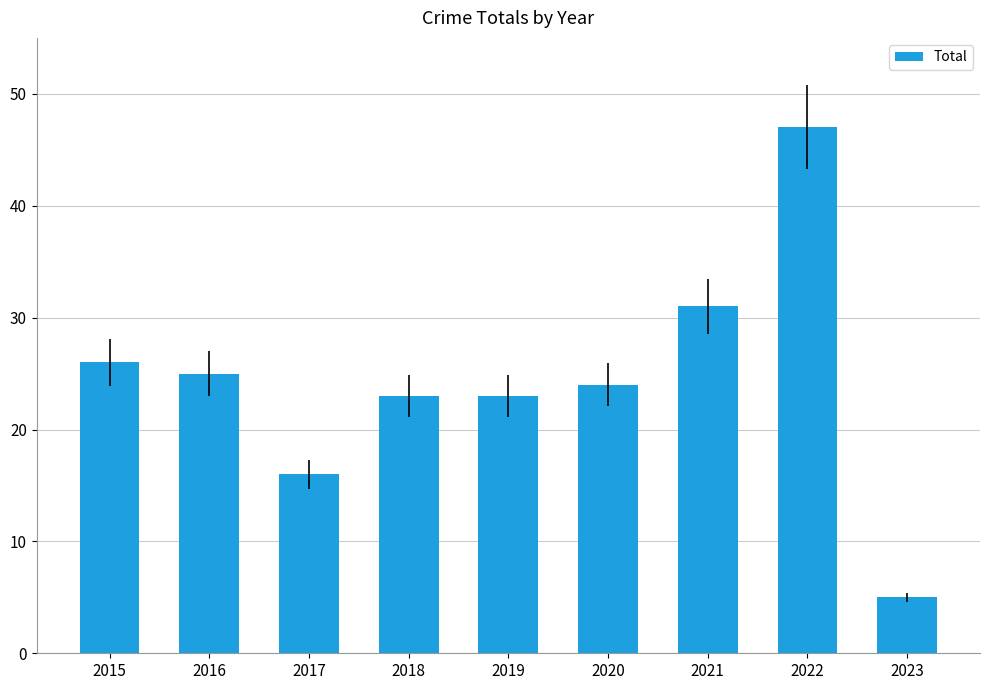

What is the maximum value shown in the chart?

47